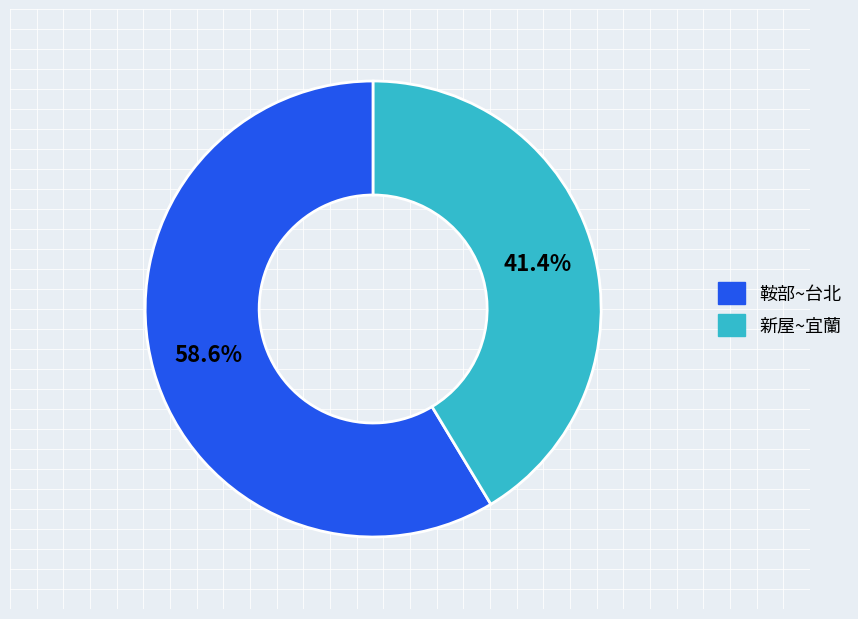

Does any single category account for the majority?

Yes